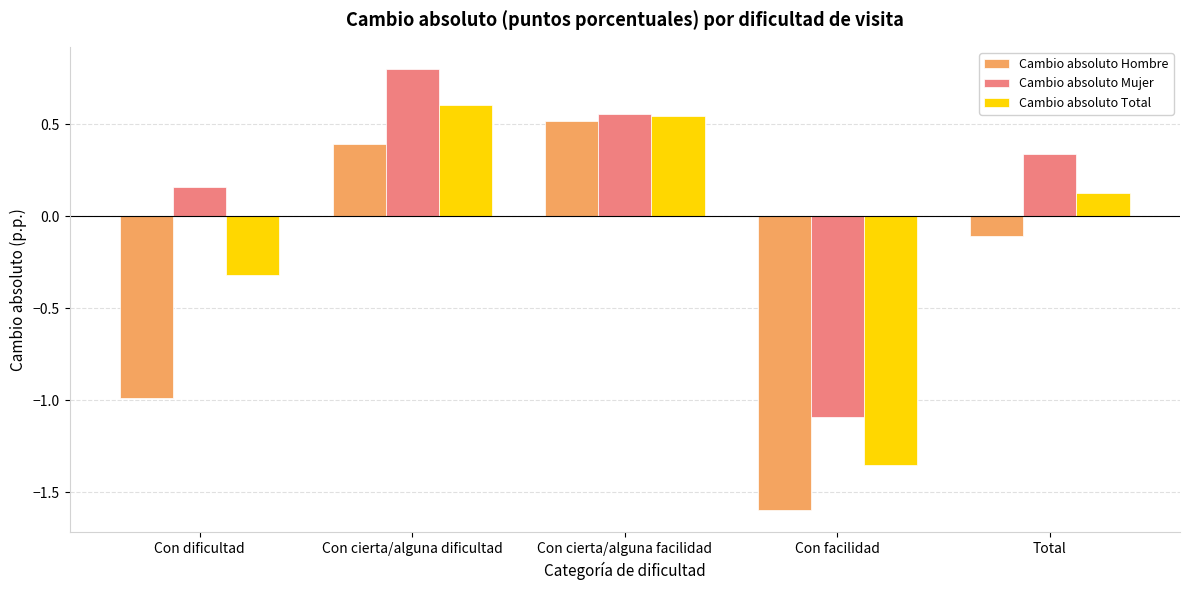

What is the label of the 4th bar from the right?

Con cierta/alguna dificultad